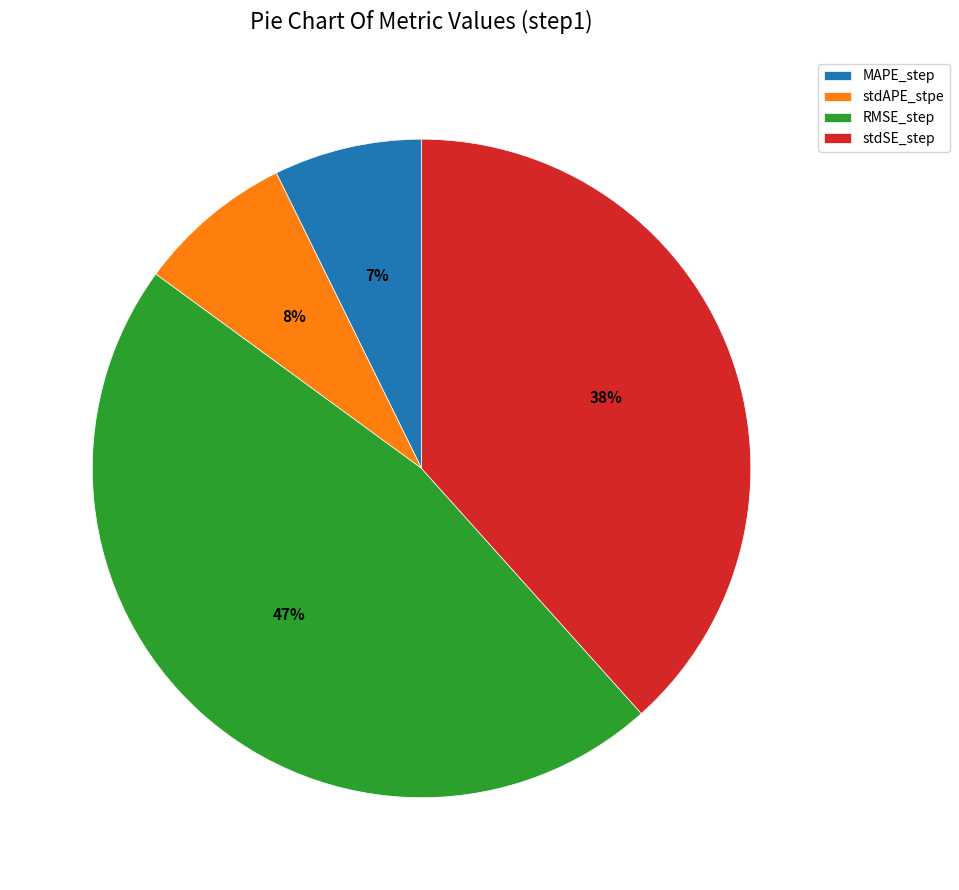

Do stdAPE_stpe and RMSE_step together represent more than half of the pie?

Yes